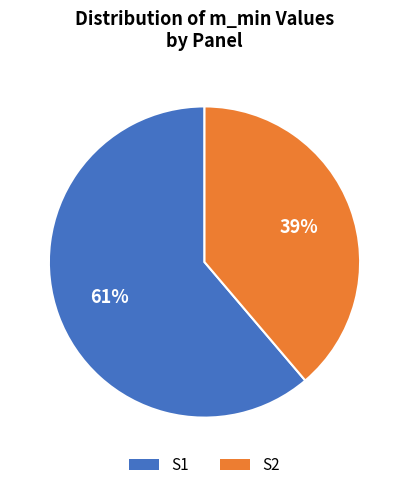

Does any single category account for the majority?

Yes